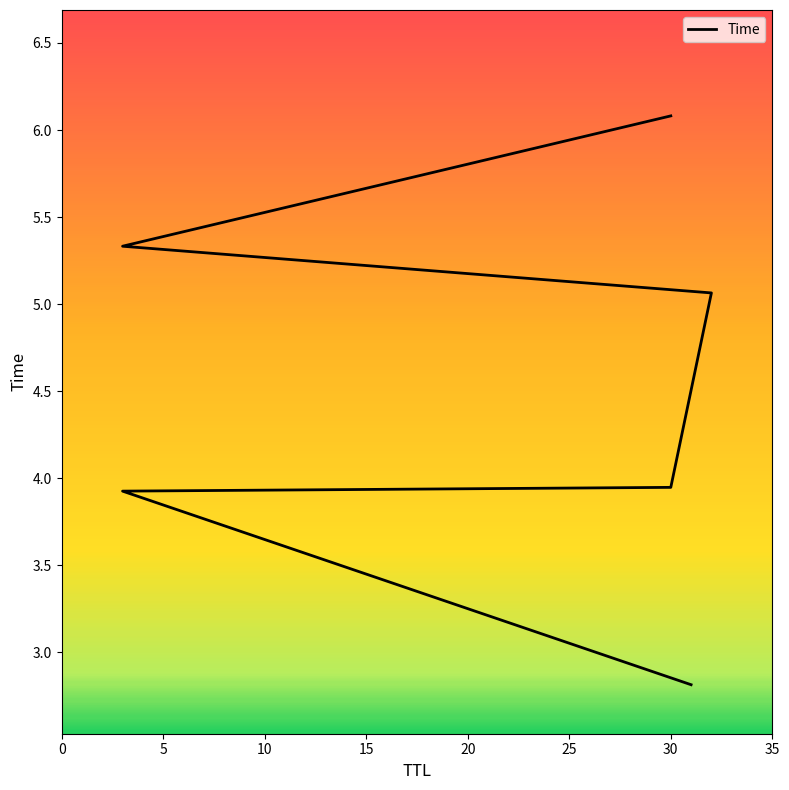

True or false: the data shows 3.9 at 30.

True